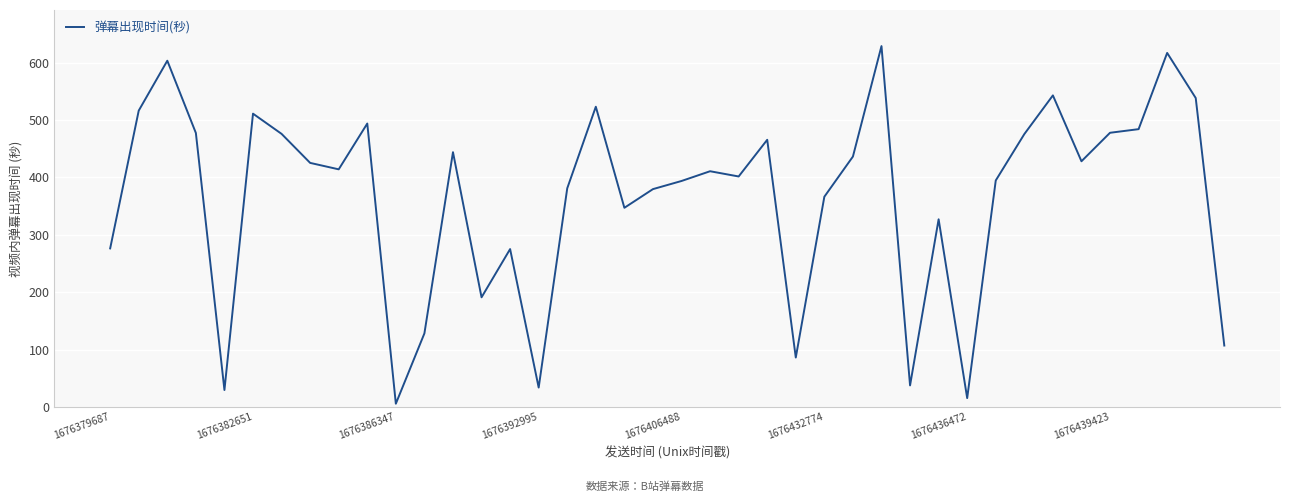

What is the greatest value displayed?

628.7